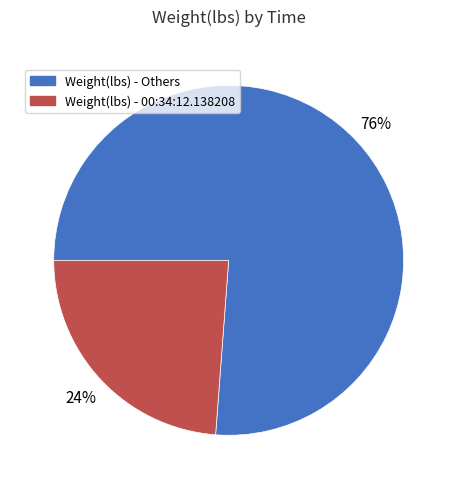

To the nearest percent, what is the average slice percentage?

50%